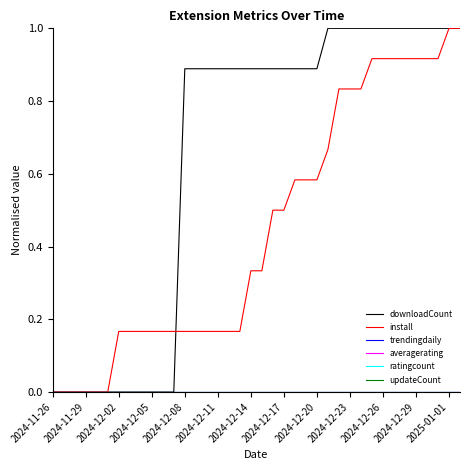

Does the chart have visible grid lines?

No